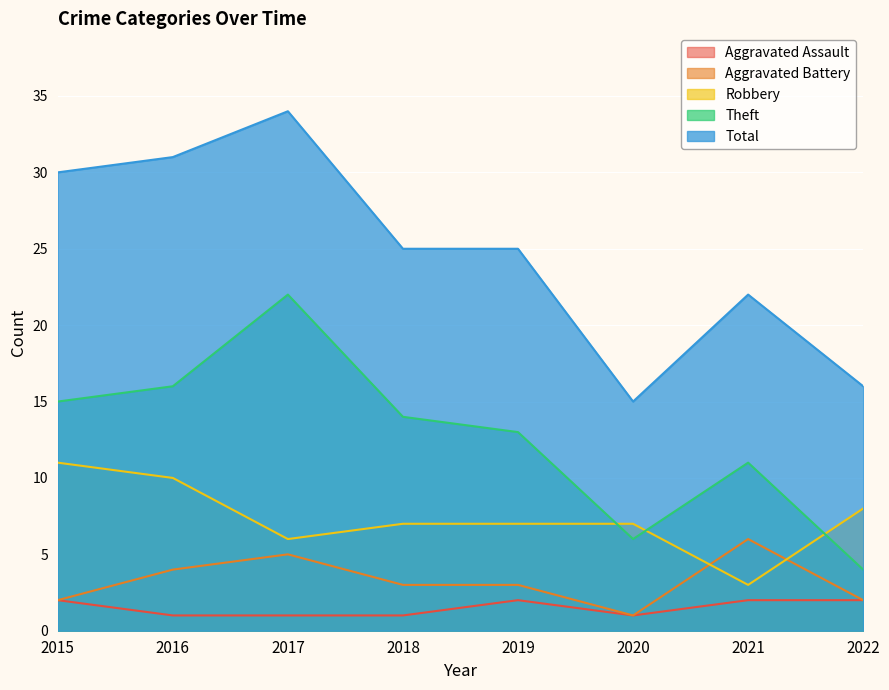

The value of Theft at 2019 is 3. True or false?

False